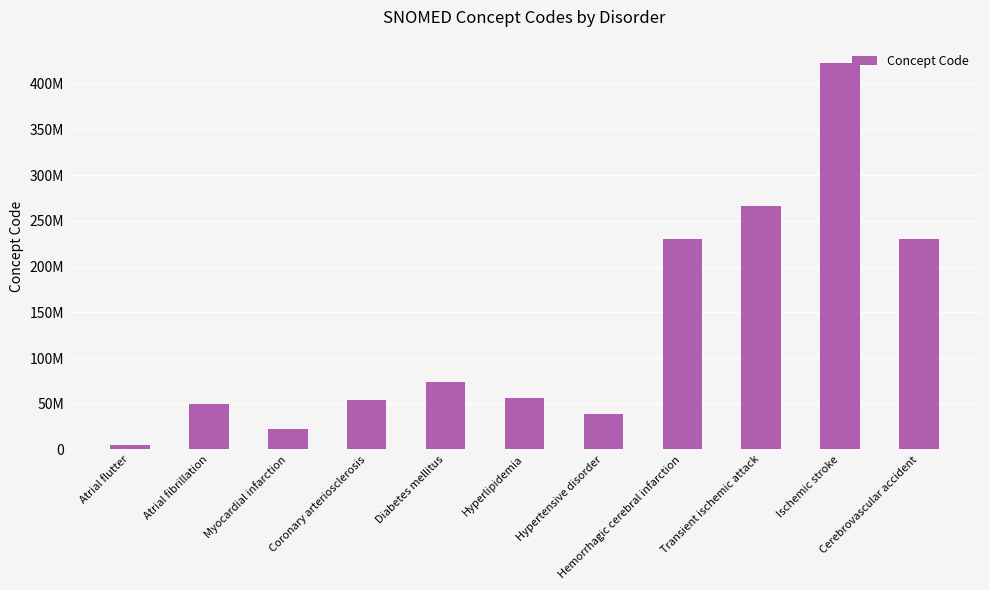

Reading left to right, transcribe all the data shown in this chart.

Atrial flutter=5370000	Atrial fibrillation=49436004	Myocardial infarction=22298006	Coronary arteriosclerosis=53741008	Diabetes mellitus=73211009	Hyperlipidemia=55822004	Hypertensive disorder=38341003	Hemorrhagic cerebral infarction=230706003	Transient ischemic attack=266257000	Ischemic stroke=422504002	Cerebrovascular accident=230690007